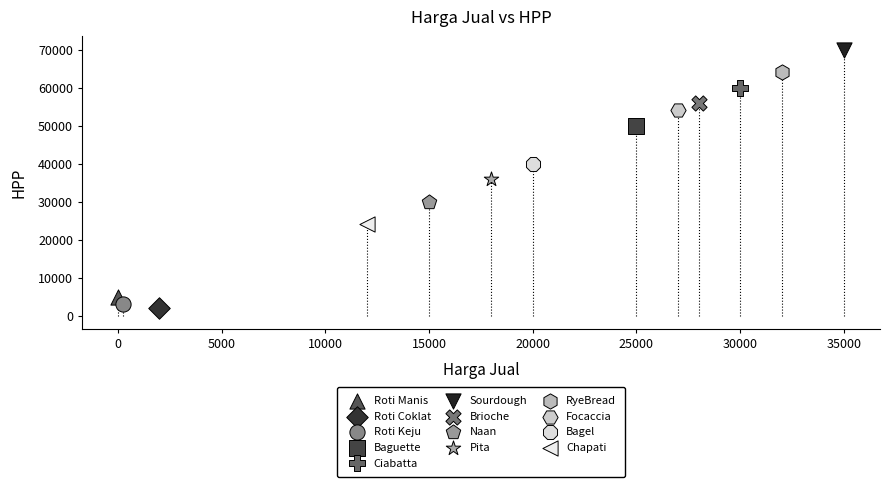

Which series reaches the maximum Y coordinate?

Sourdough